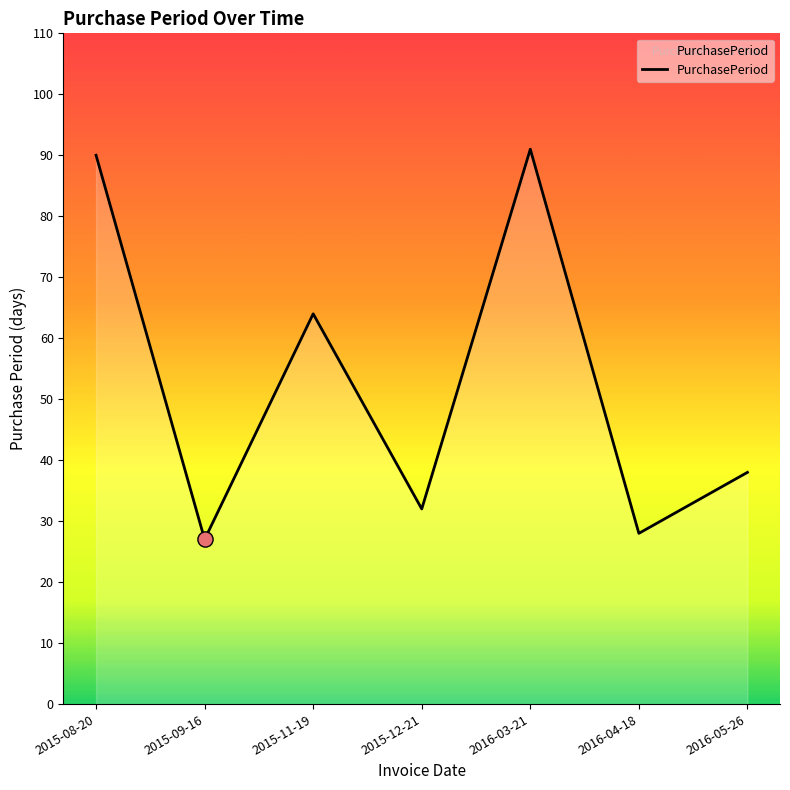

Approximately how many times larger is the value at 2015-08-20 compared to 2016-04-18?

3.2